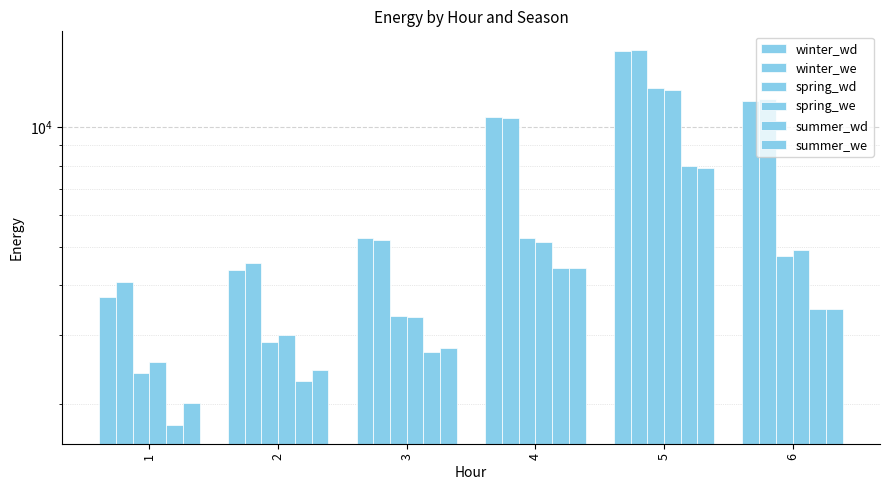

Is the value of spring_wd at 4 greater than the value of summer_wd at 4?

Yes